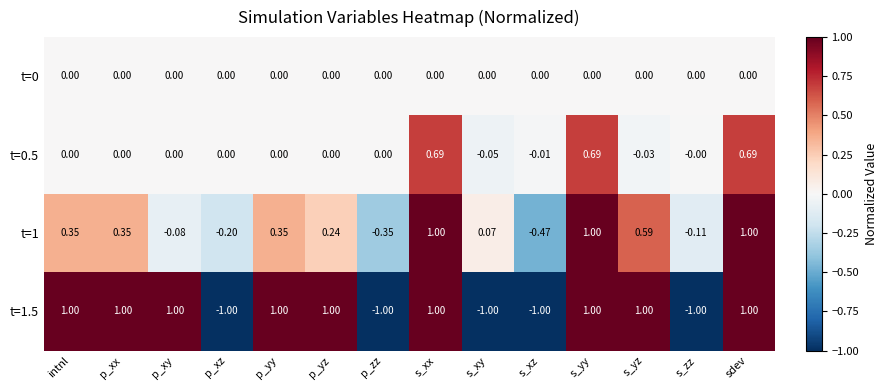

Is the value of t=1.5 at s_yy greater than the value of t=0.5 at p_xx?

Yes